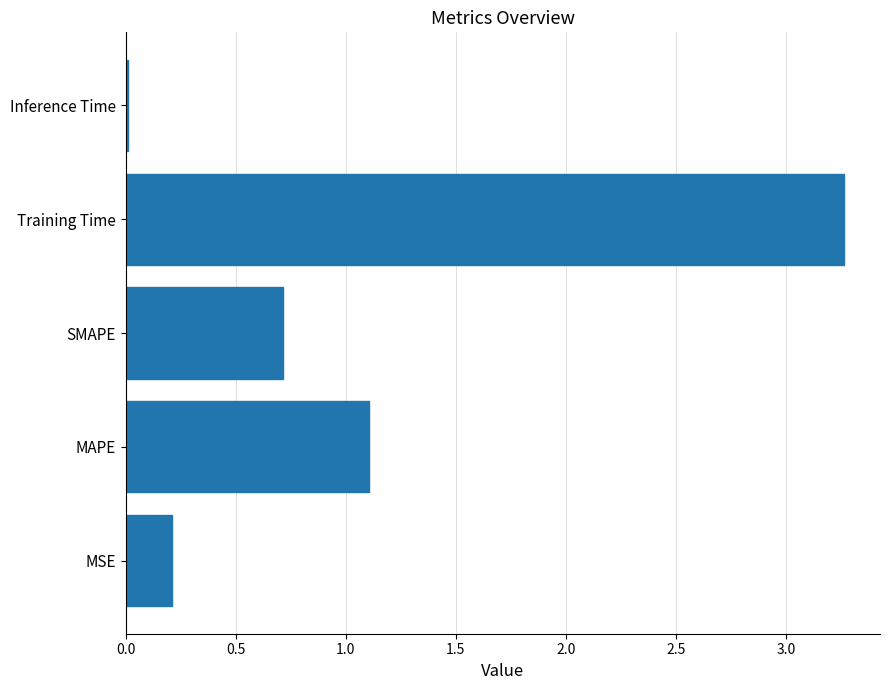

Which category has the lowest value across all series?

Inference Time